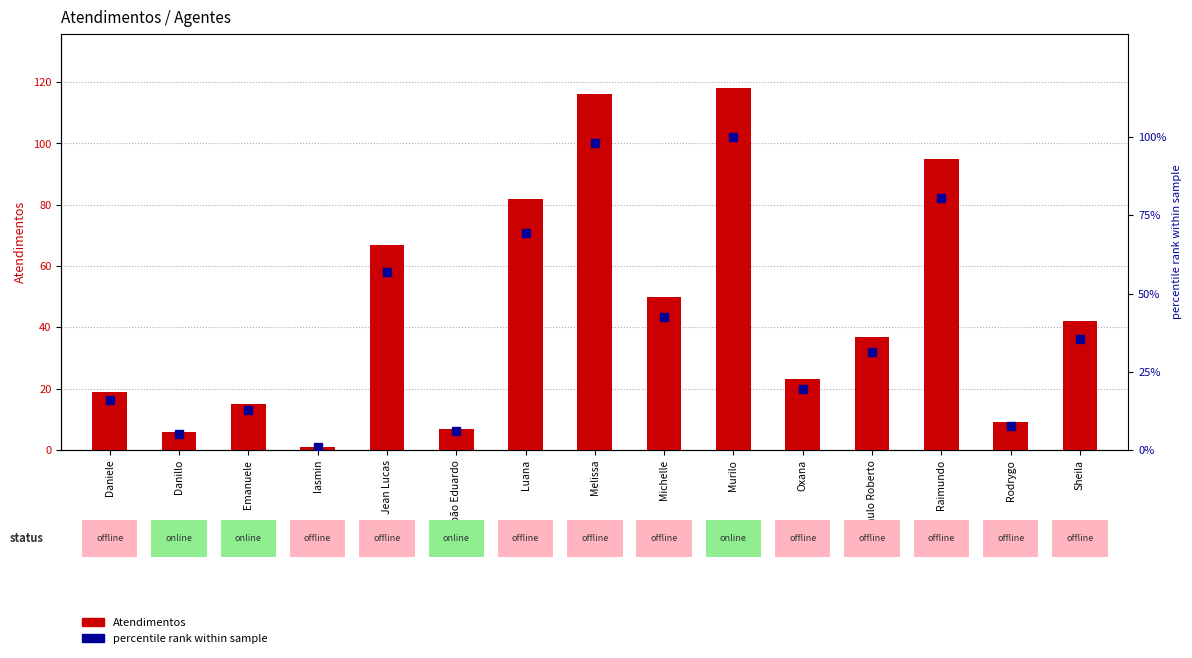

Where does the percentile rank series first go above 31?

Jean Lucas